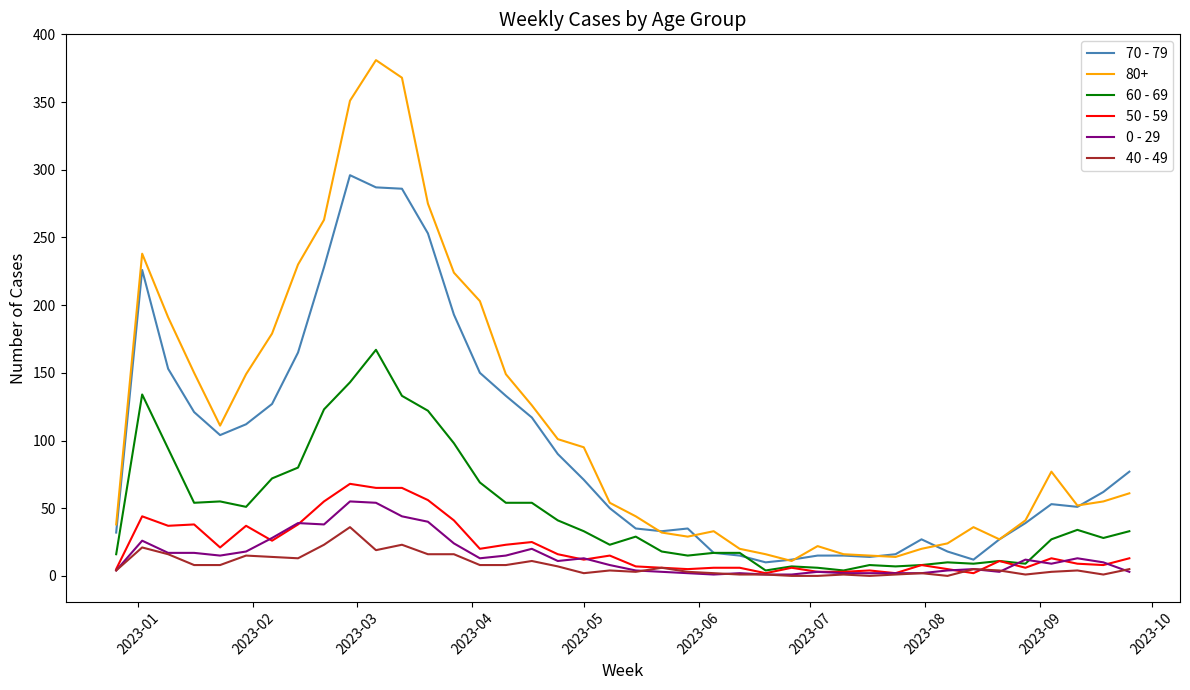

Rank the series by their maximum value, from highest to lowest.

80+, 70 - 79, 60 - 69, 50 - 59, 0 - 29, 40 - 49